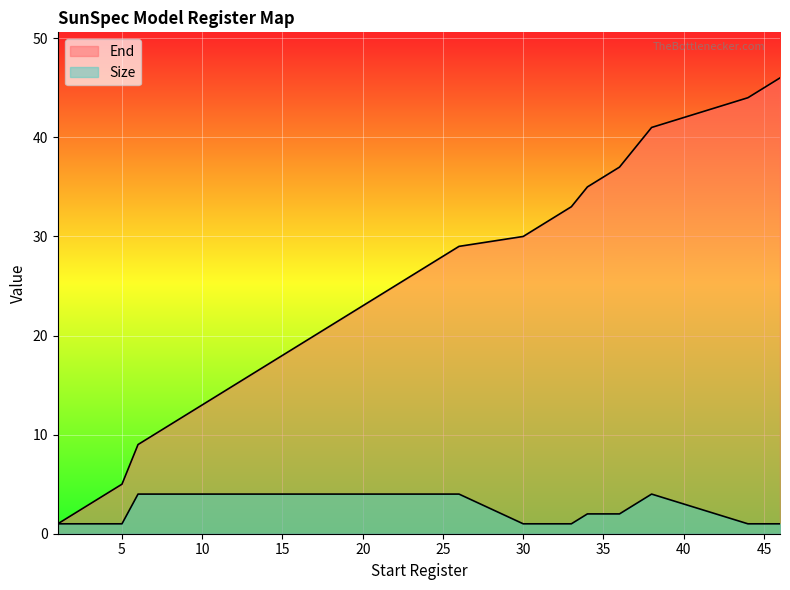

List the series in order of their overall mean, lowest first.

Size, End